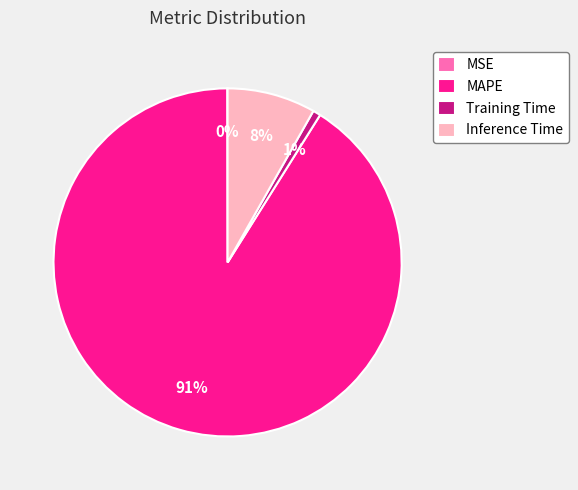

Does any single category account for the majority?

Yes